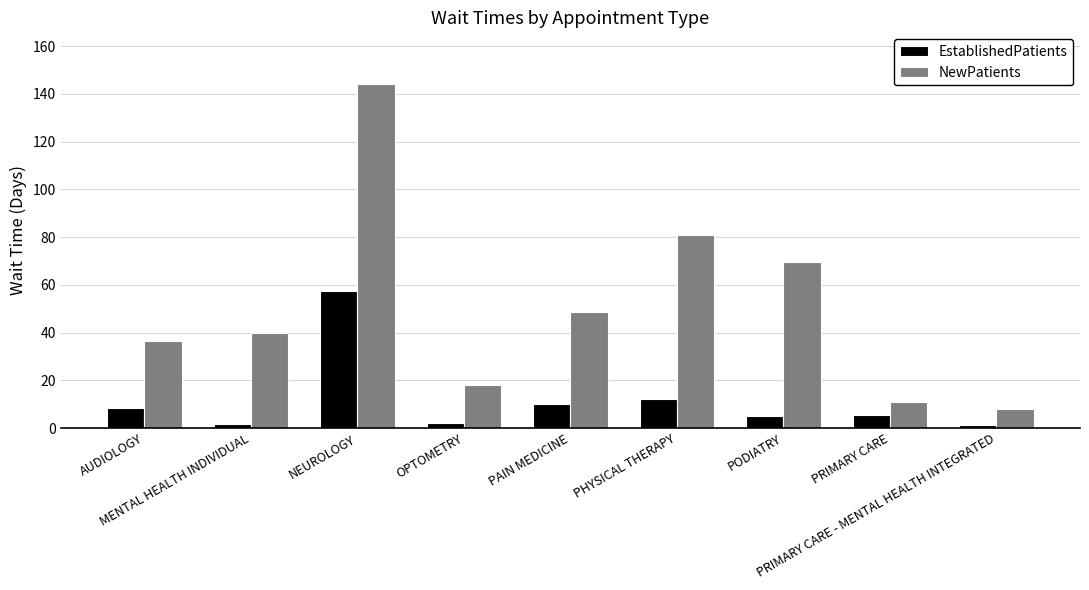

True or false: NewPatients has a value of 36.5 at AUDIOLOGY.

True